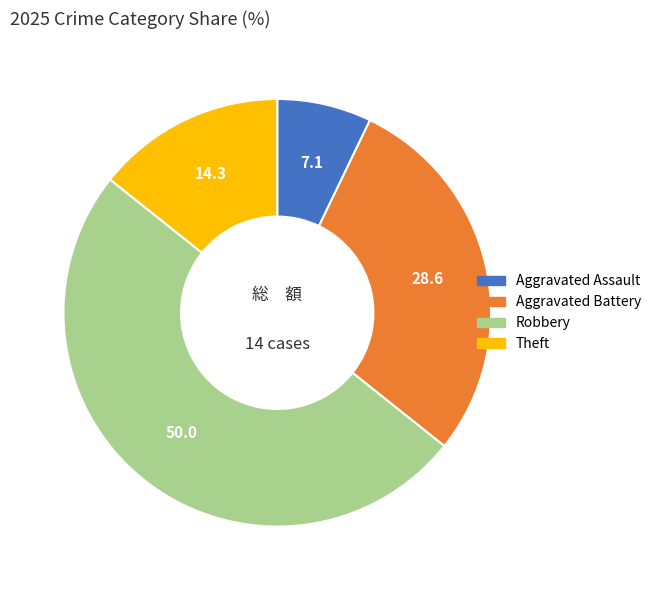

How many segments does this pie chart have?

4